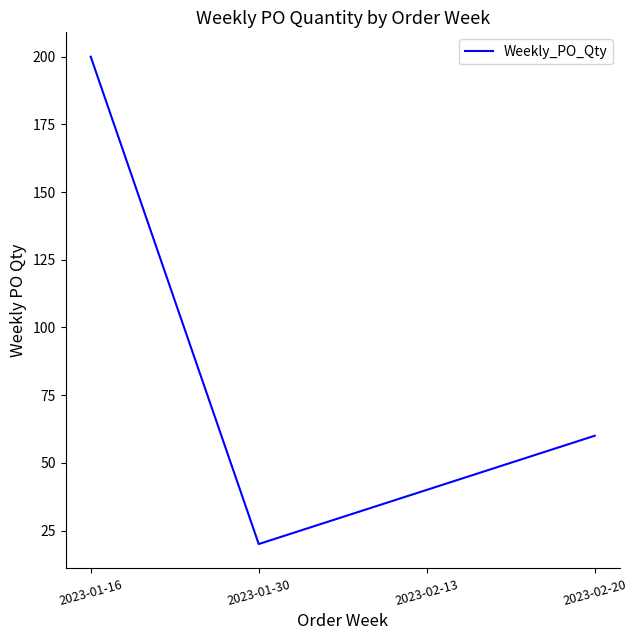

Where is the data nearest to the value 110?

2023-02-20